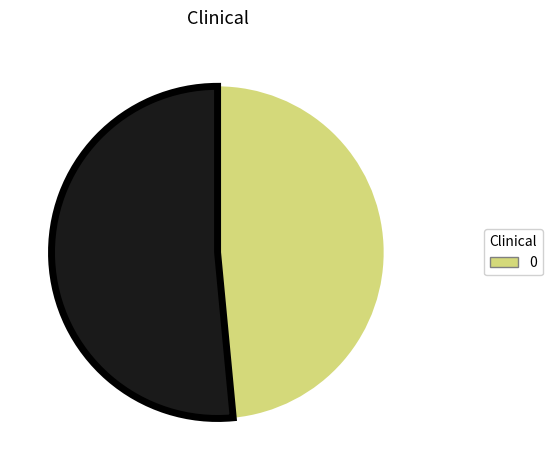

Does any single category account for the majority?

Yes